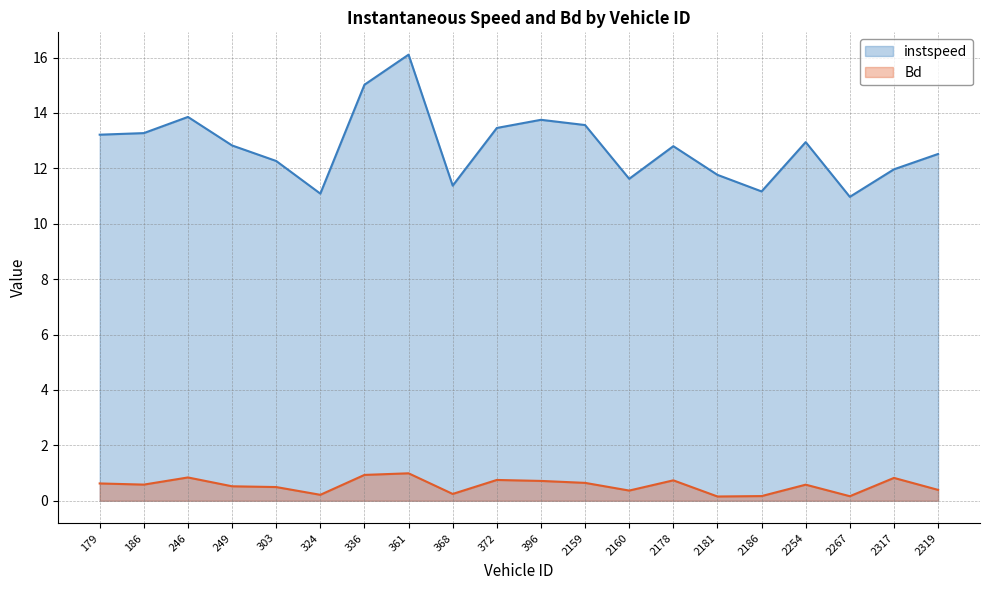

Is the value of Bd at 179 greater than the value of instspeed at 2319?

No